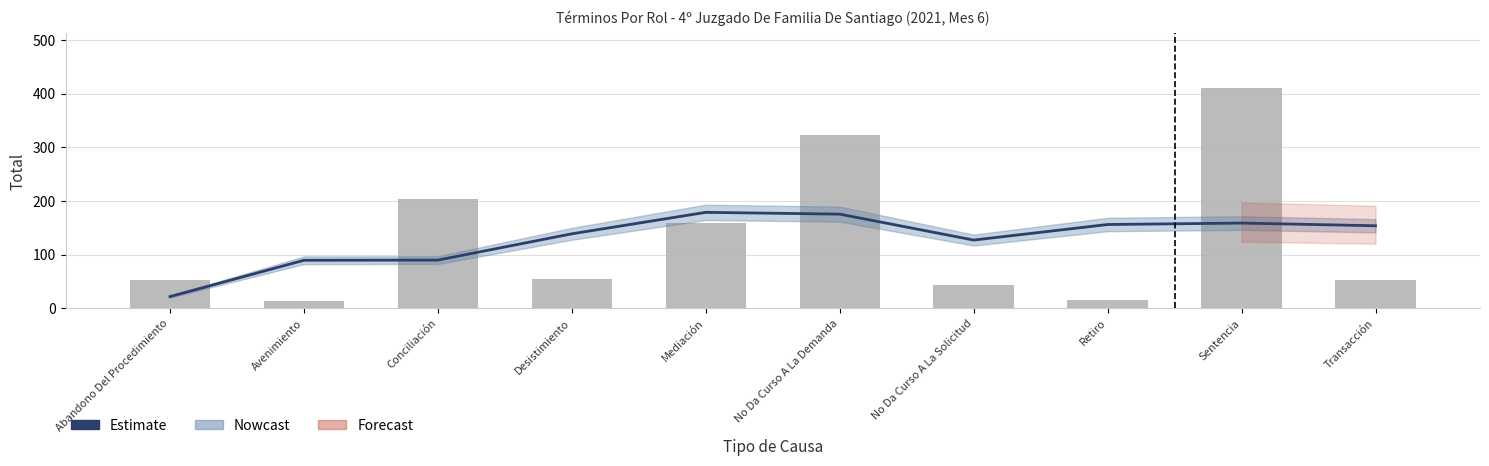

Reading left to right, extract all data points from this chart.

53	13	203	54	160	323	44	15	410	52